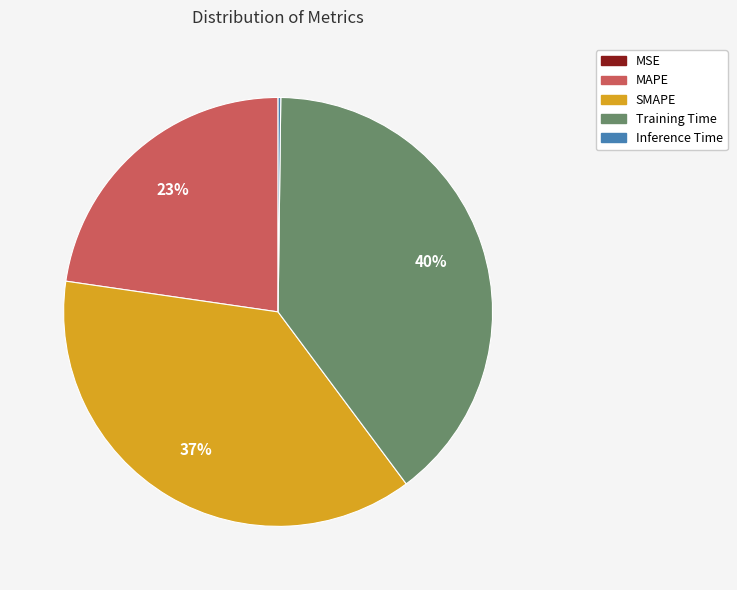

Is there any slice that represents more than half of the pie?

No